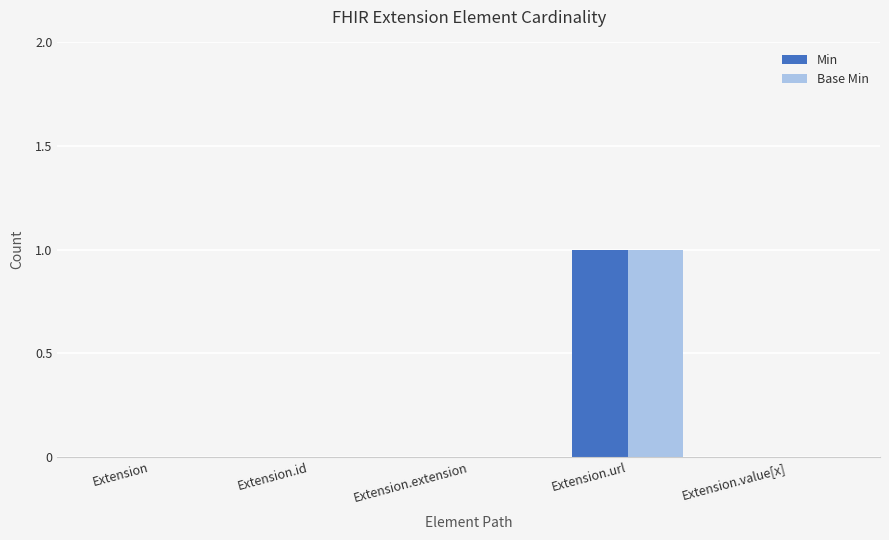

How many Base Min values are between 0 and 1?

5